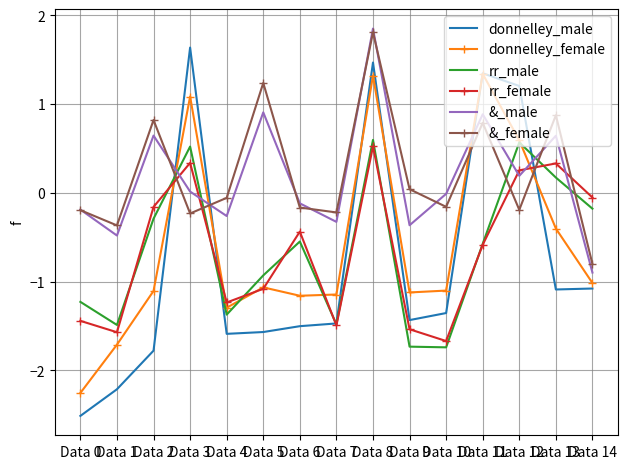

Which label corresponds to the largest value in the chart?

Data 8